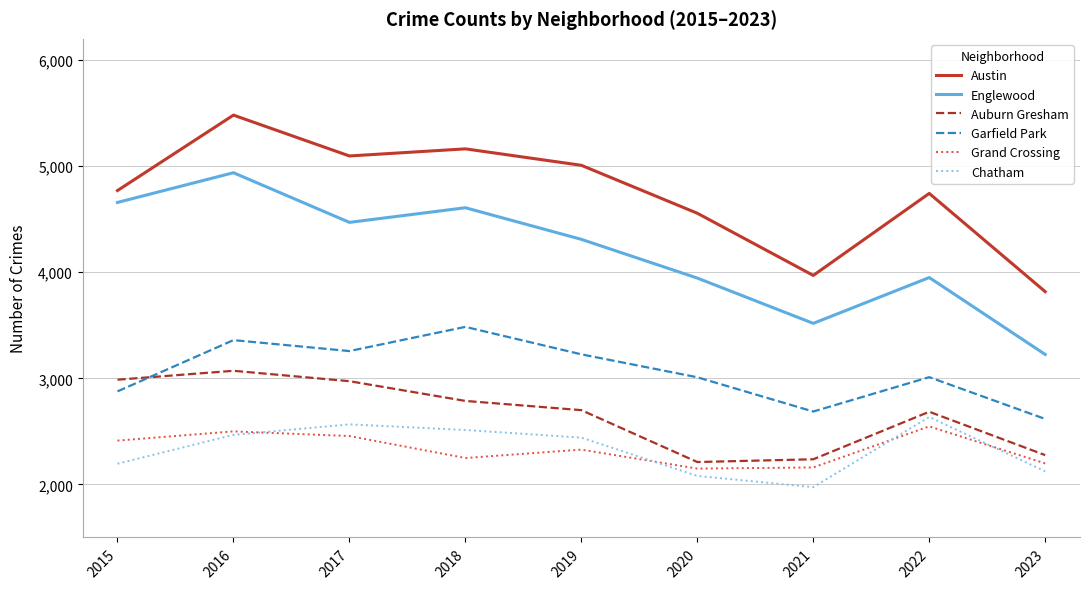

How many distinct data groups are displayed?

6